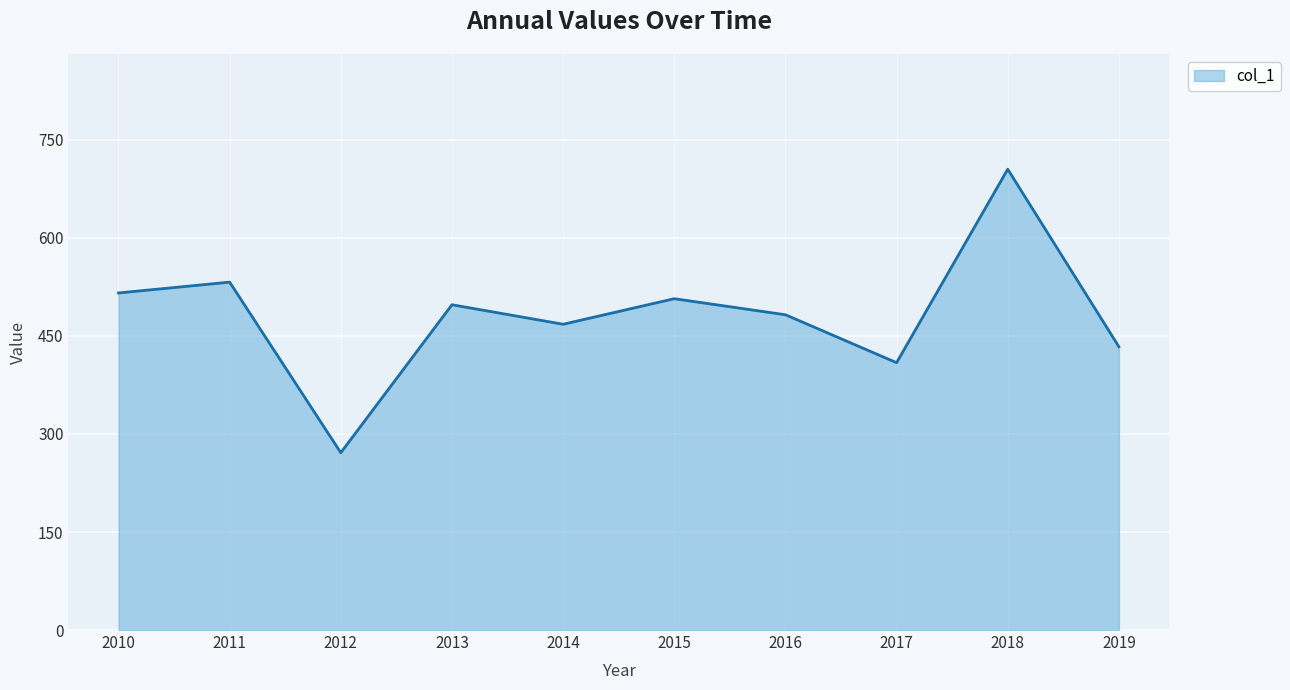

What is the difference between the maximum and minimum values?

433.8